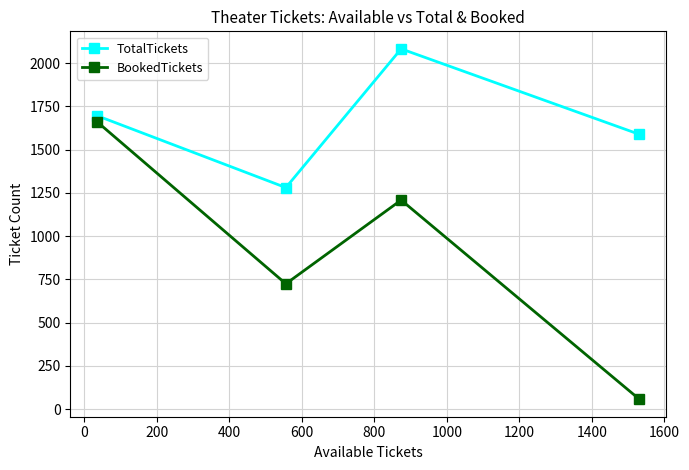

True or false: BookedTickets has more than 0 interior local peaks.

True